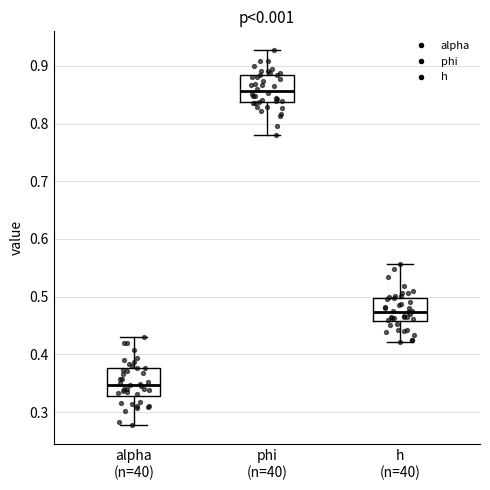

Where does the median line of the box for phi (n=40) sit on the y-axis? The values are not printed on the chart, so give them approximately, as read against the axis.

0.86